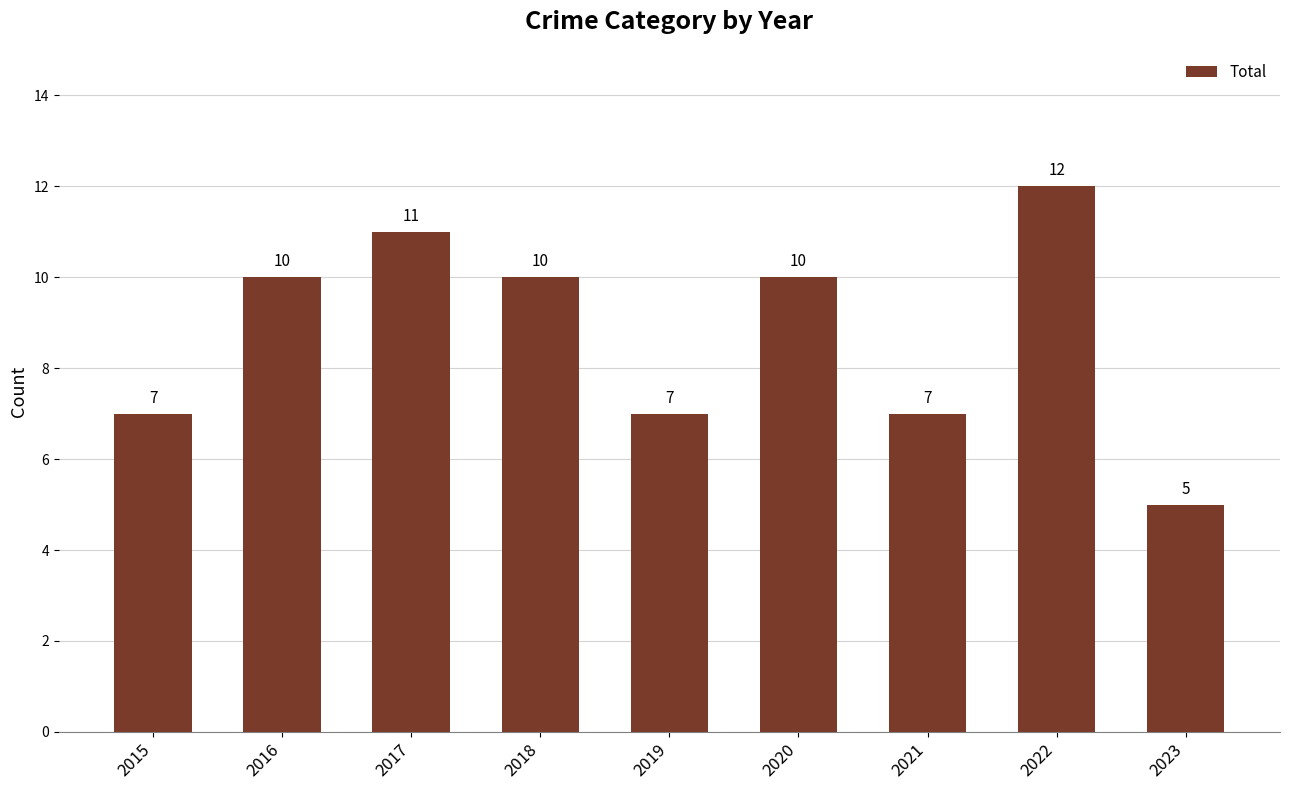

At which category does the chart reach its minimum across all series?

2023